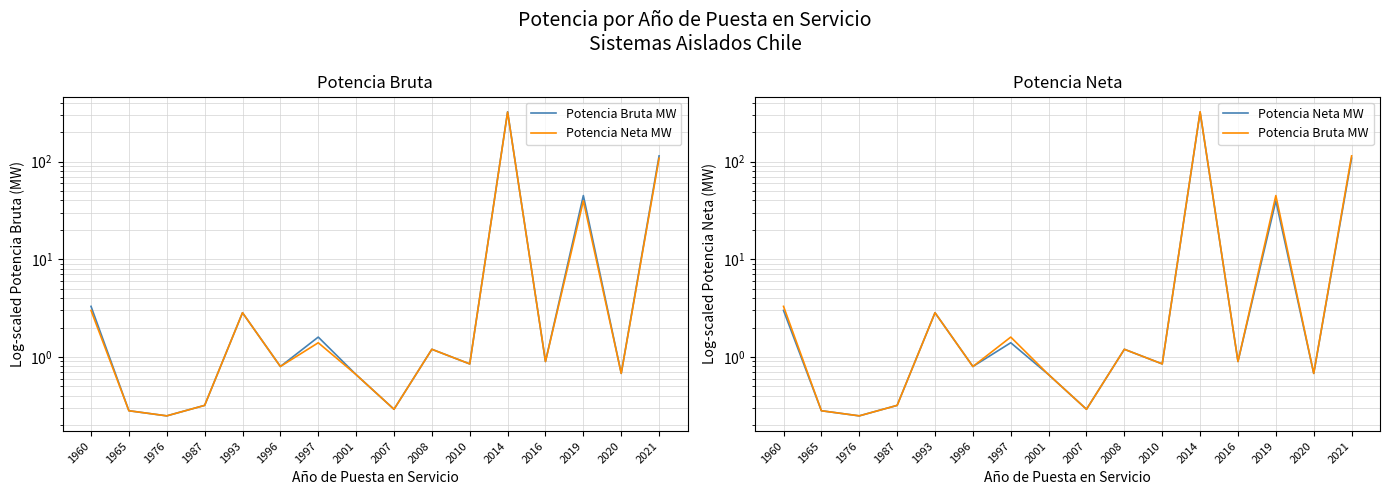

At which label does Potencia Neta MW reach its peak?

2014